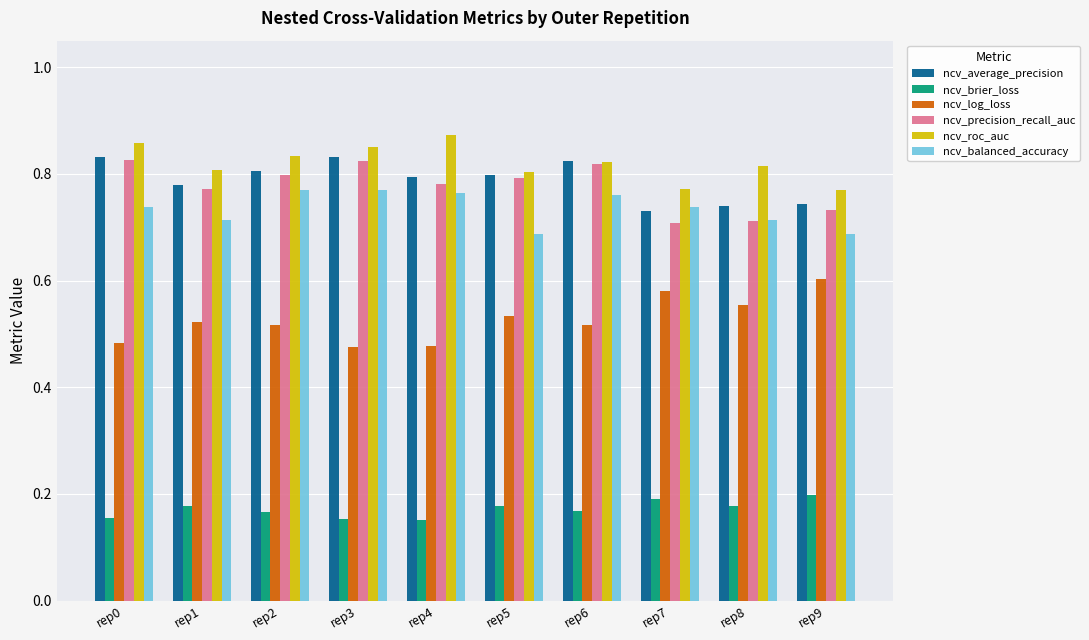

How many ncv_average_precision values are between 0 and 1?

10